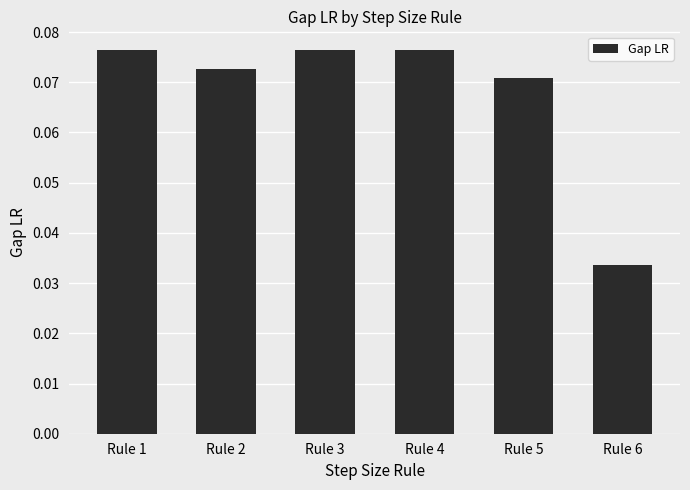

Count the values in the range 0 to 1.

6